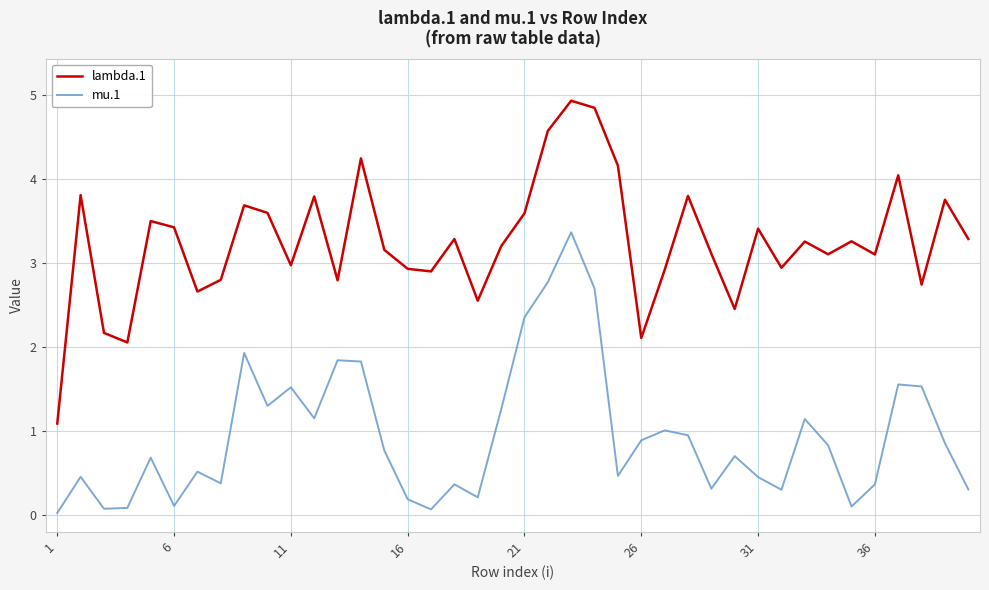

How many interior local valleys does the mu.1 series have?

11